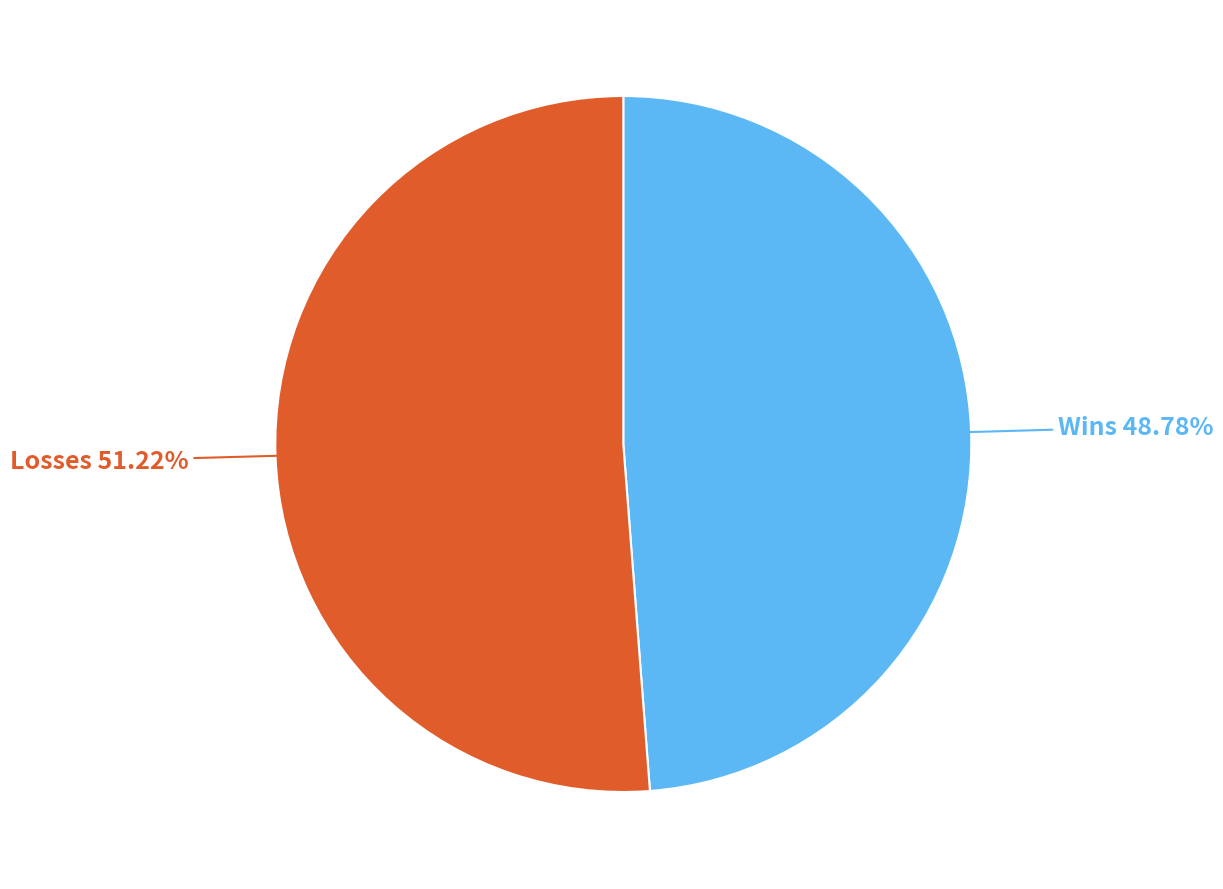

Is there a majority slice in this chart?

Yes